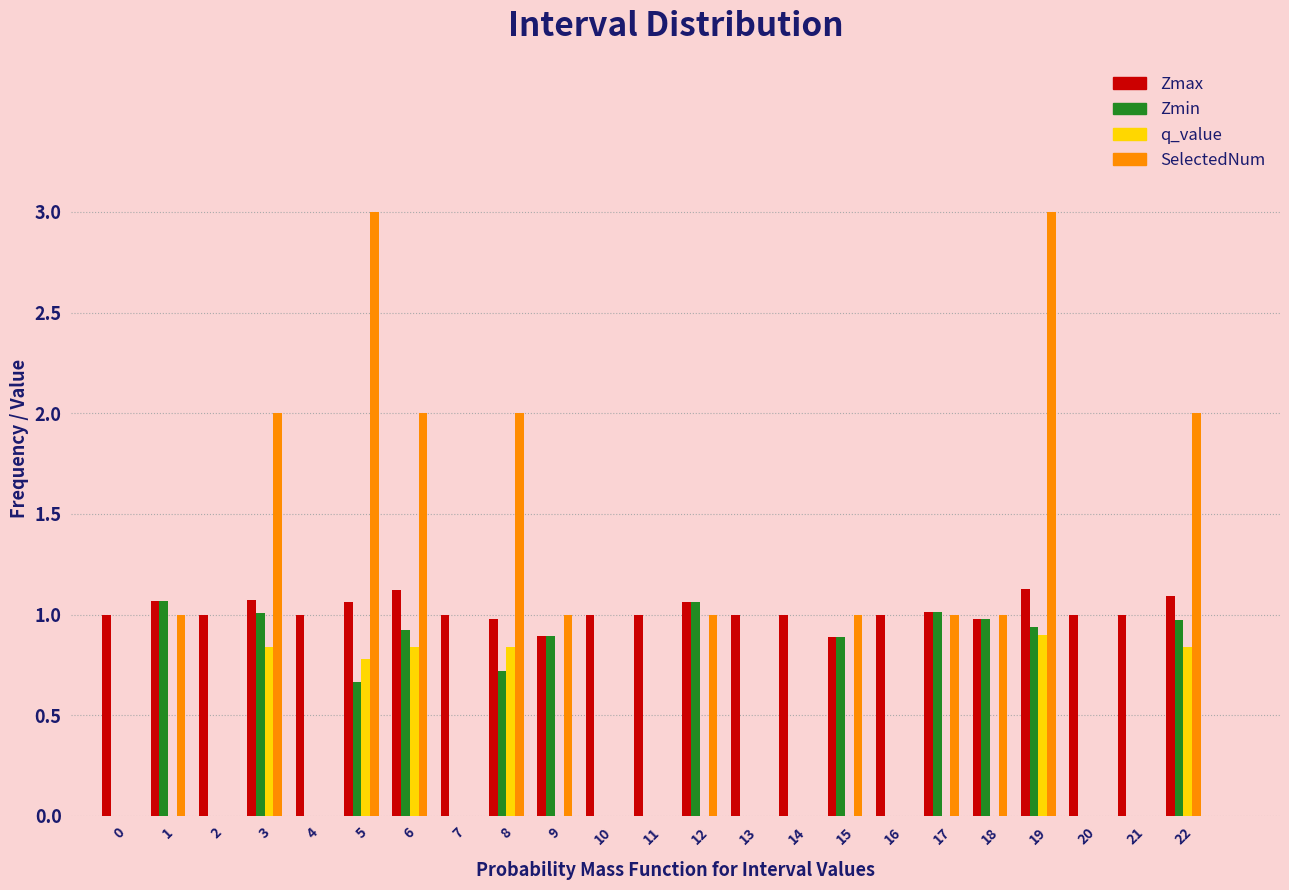

What is the sum of all SelectedNum values?

20.0